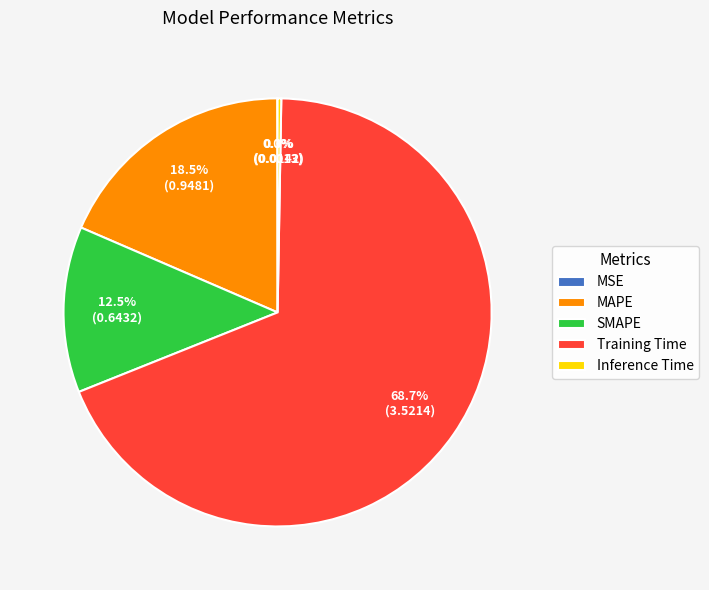

To the nearest percent, what is the average slice percentage?

20%